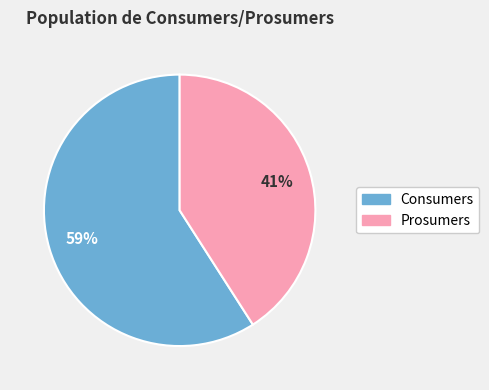

Count the number of slices in the pie.

2